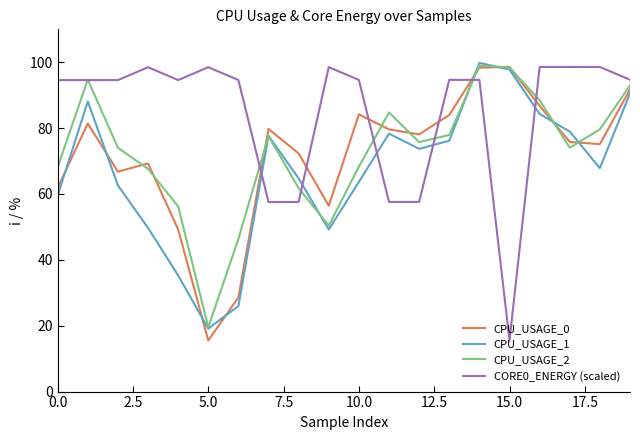

How many intersections are there between CORE0_ENERGY (scaled) and CPU_USAGE_1?

6